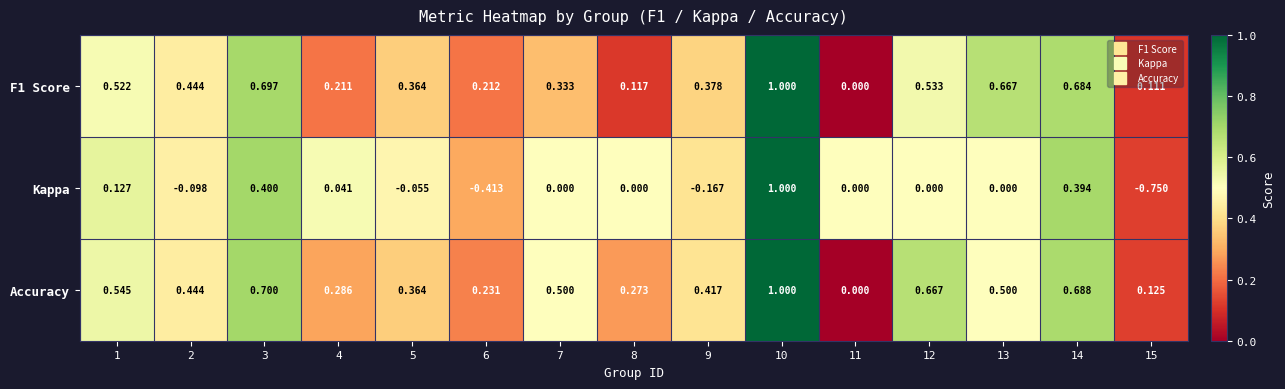

Between 7 and 15, which series saw the biggest shift?

Kappa